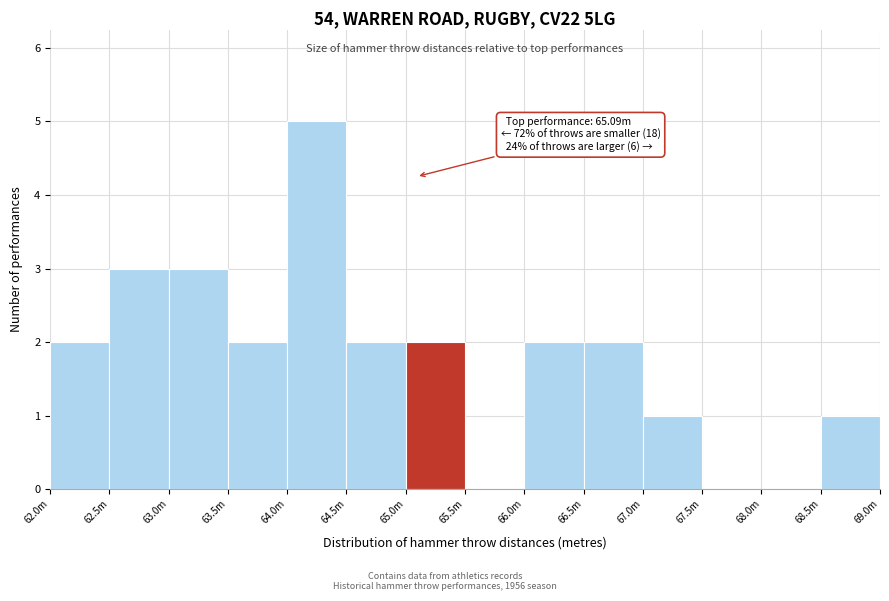

Reading right to left, what are all the values shown in this chart?

68.5m=1	68.0m=0	67.5m=0	67.0m=1	66.5m=2	66.0m=2	65.5m=0	65.0m=2	64.5m=2	64.0m=5	63.5m=2	63.0m=3	62.5m=3	62.0m=2